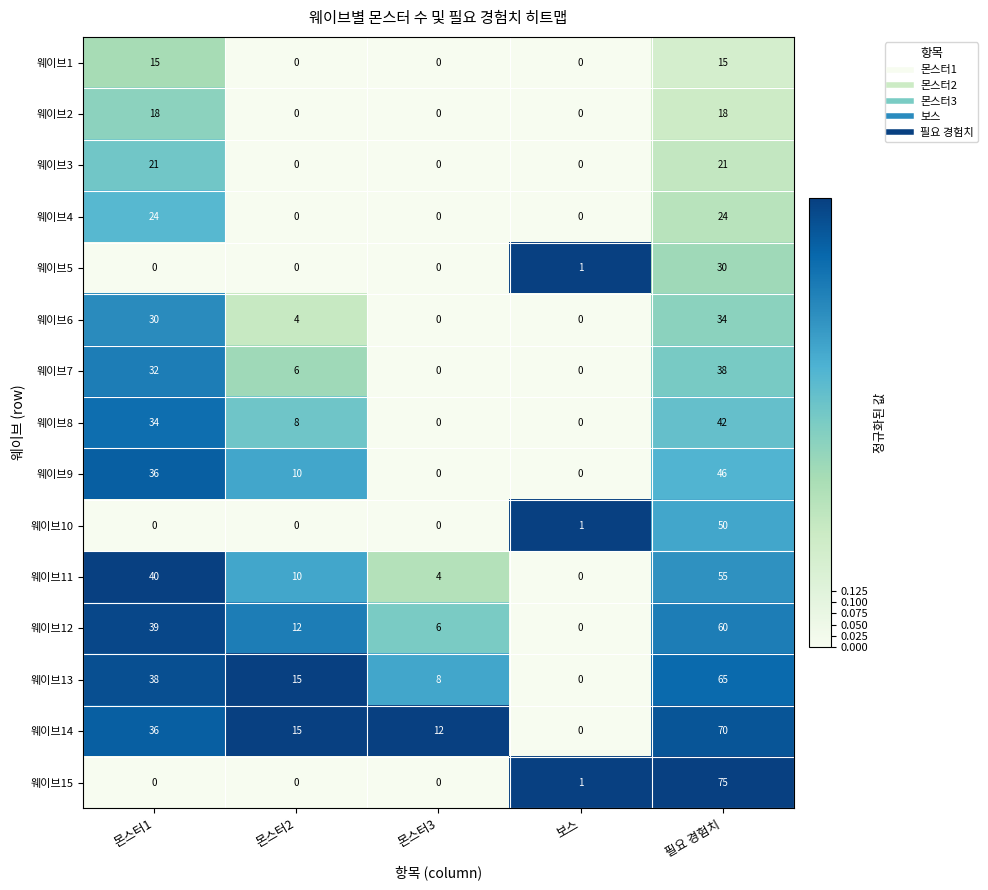

Which series has the largest range (max minus min)?

웨이브15